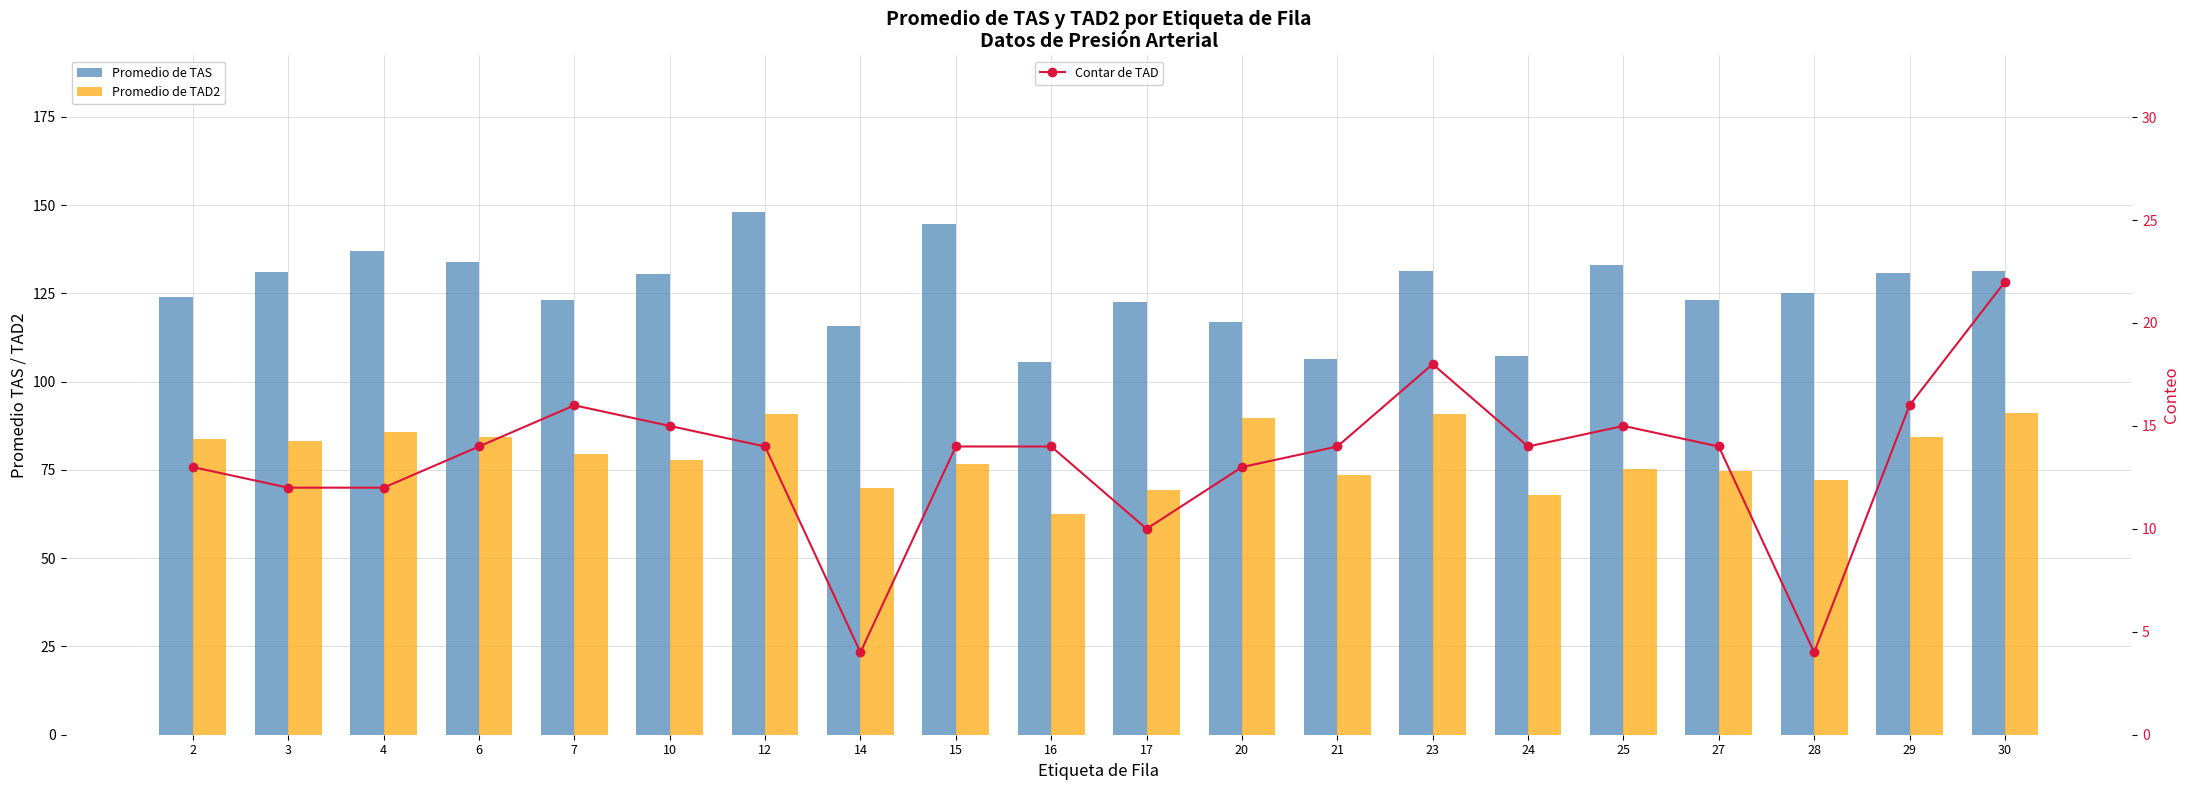

How many values in the Contar de TAD series exceed 14?

6